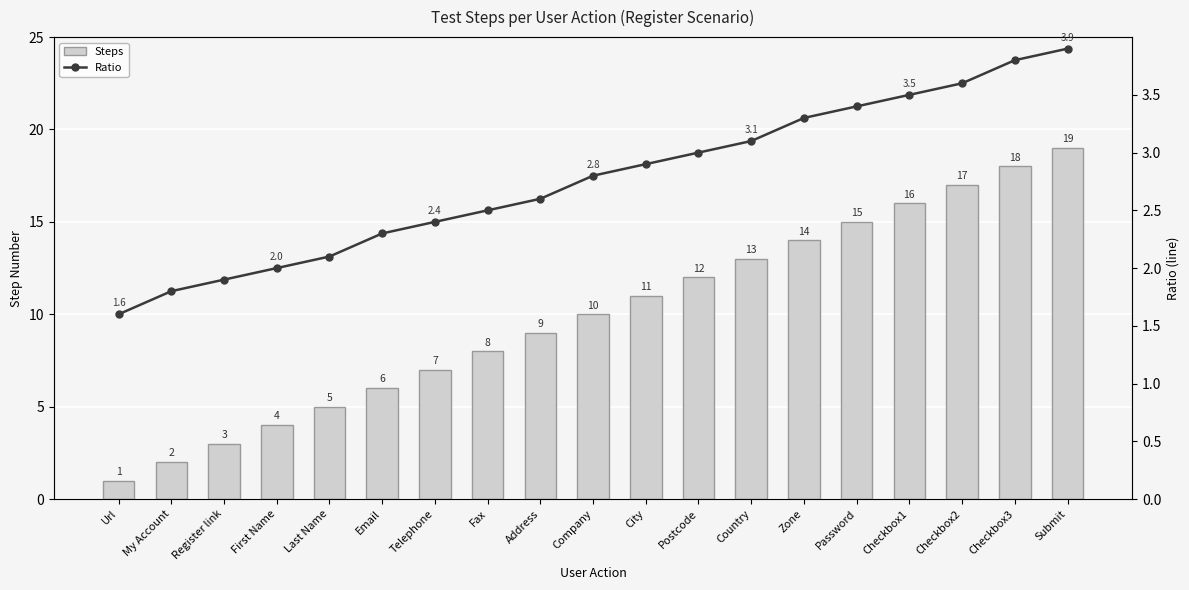

How many groups of bars are there?

19